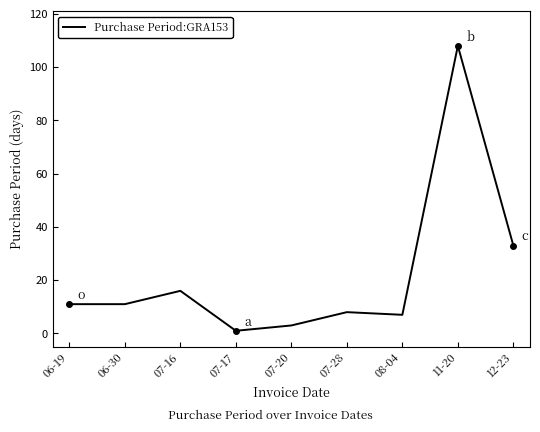

At which label is the value closest to 54?

12-23